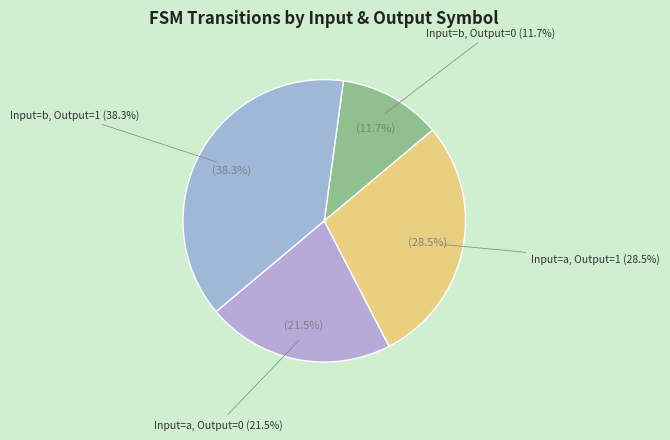

Does any single category account for the majority?

Yes